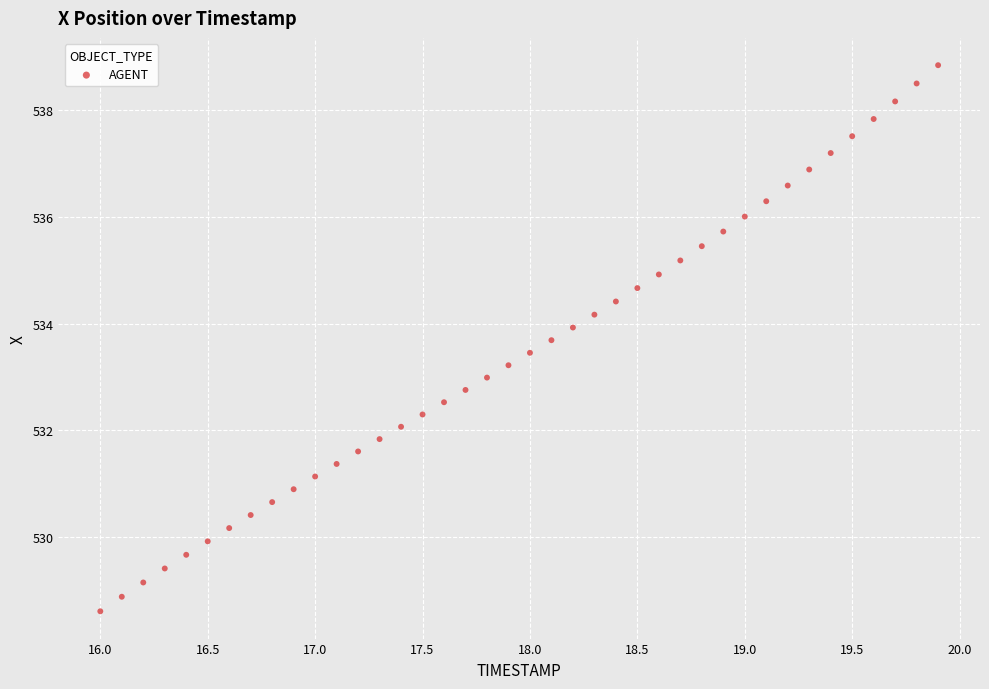

What is the range of Y values (max minus min)?

10.2